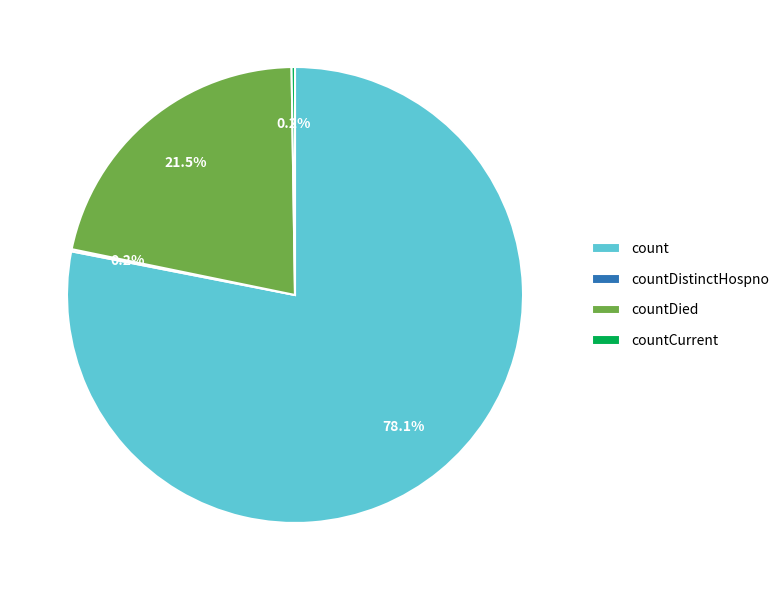

How much of the chart is everything except count?

21.9%